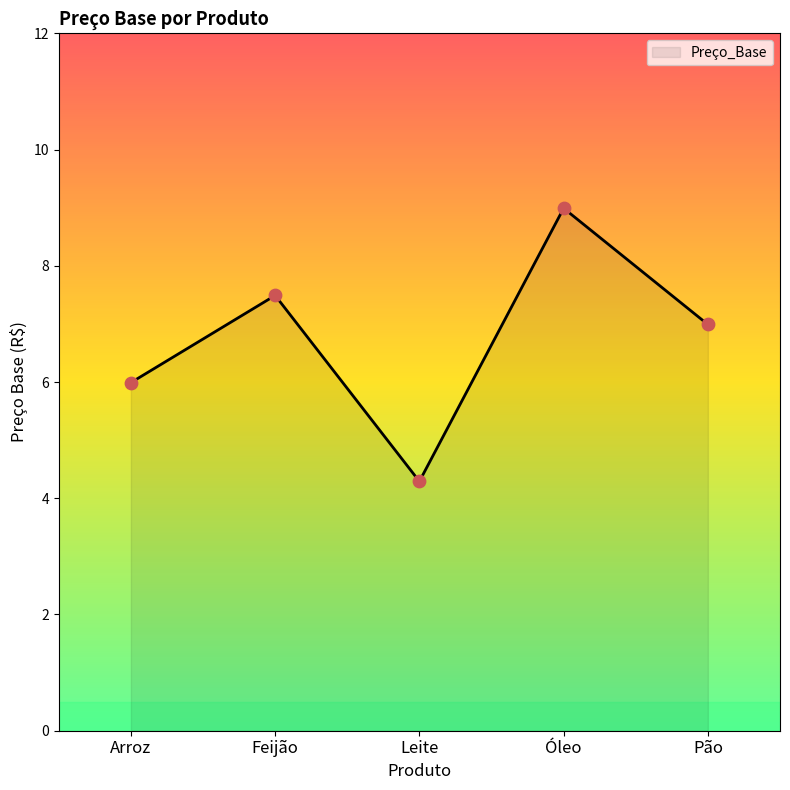

What is the change in value from Feijão to Leite?

-3.2